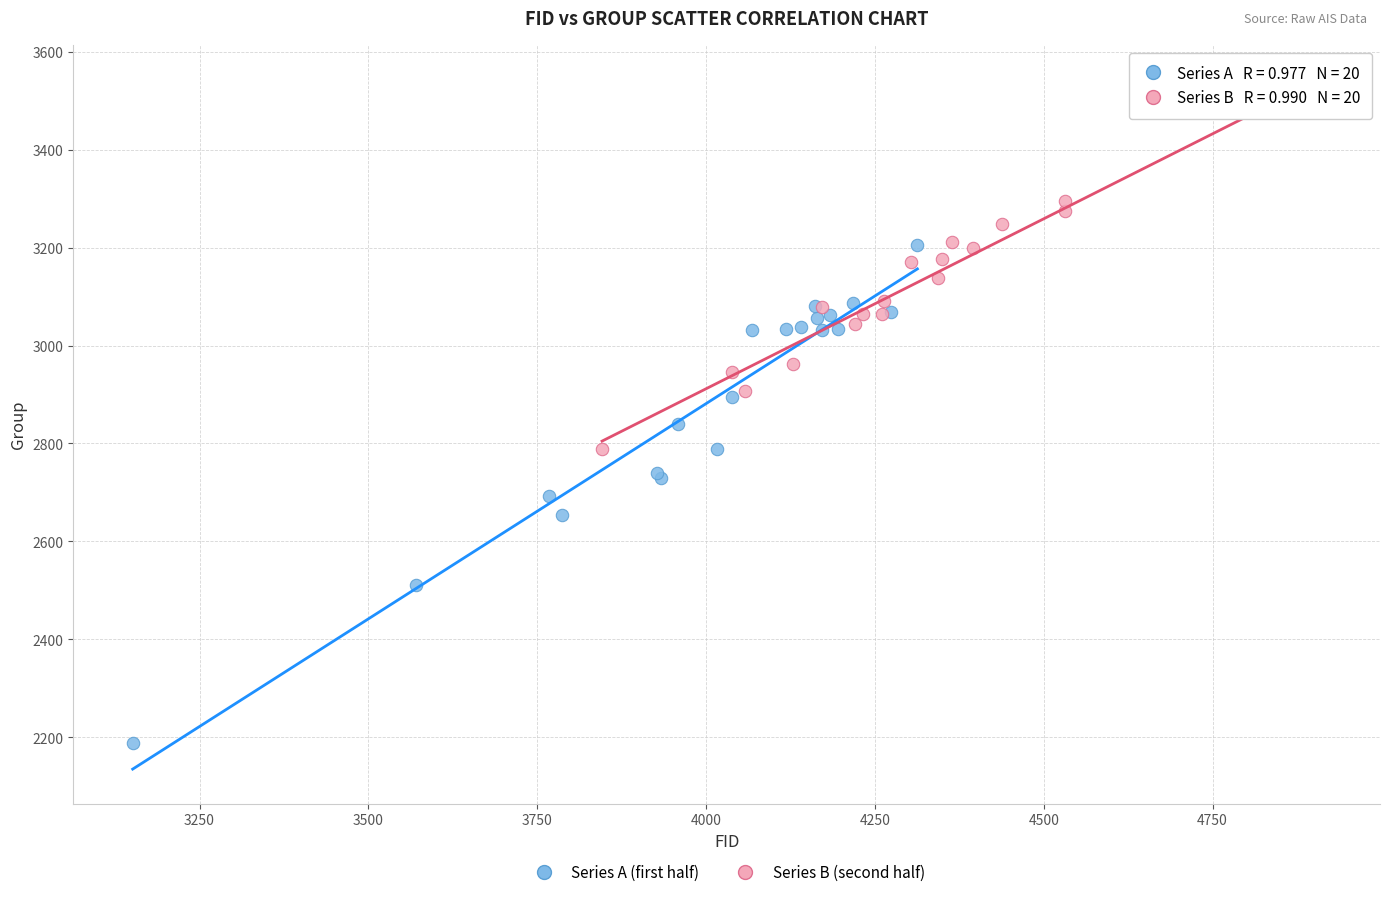

Which series reaches the minimum Y coordinate?

Series A (first half)